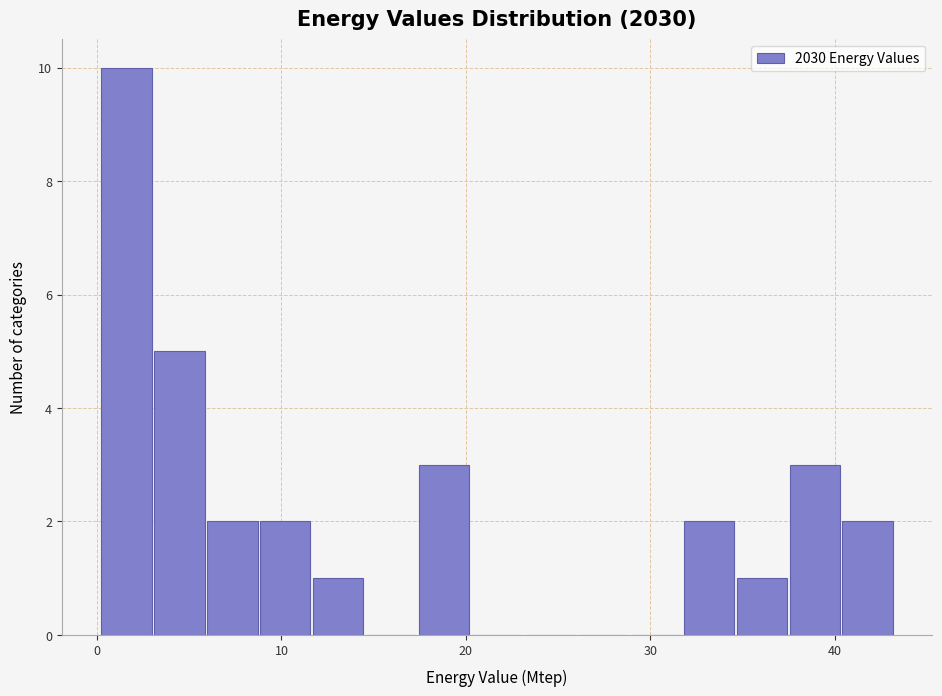

Read against the x-axis, roughly where is the centre of the tallest bar?

2